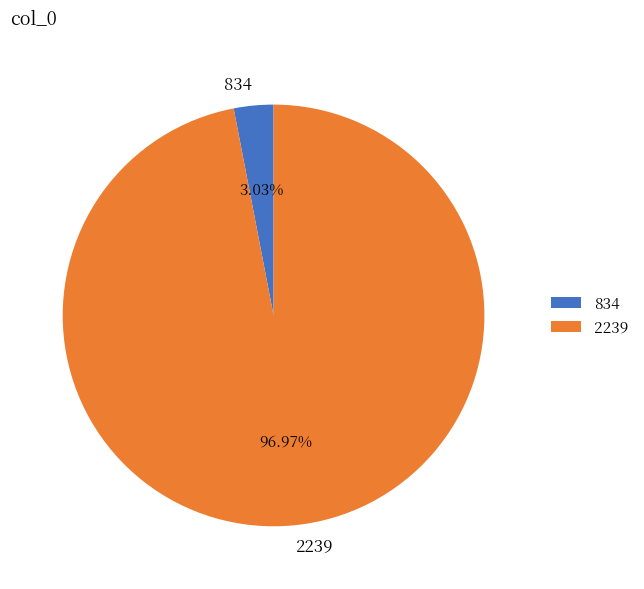

To the nearest percent, what is the combined percentage of 834 and 2239?

100%